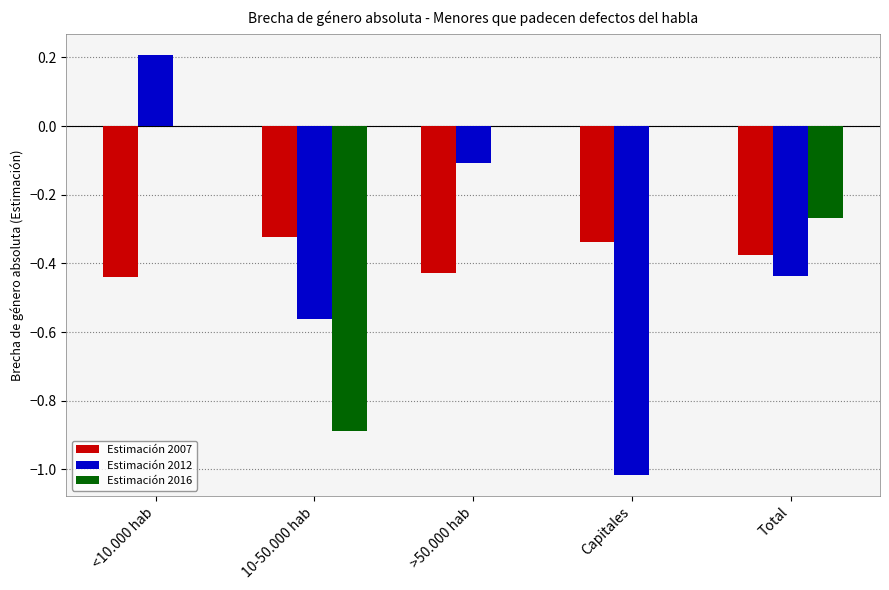

What is the total value across all series at >50.000 hab?

-0.5